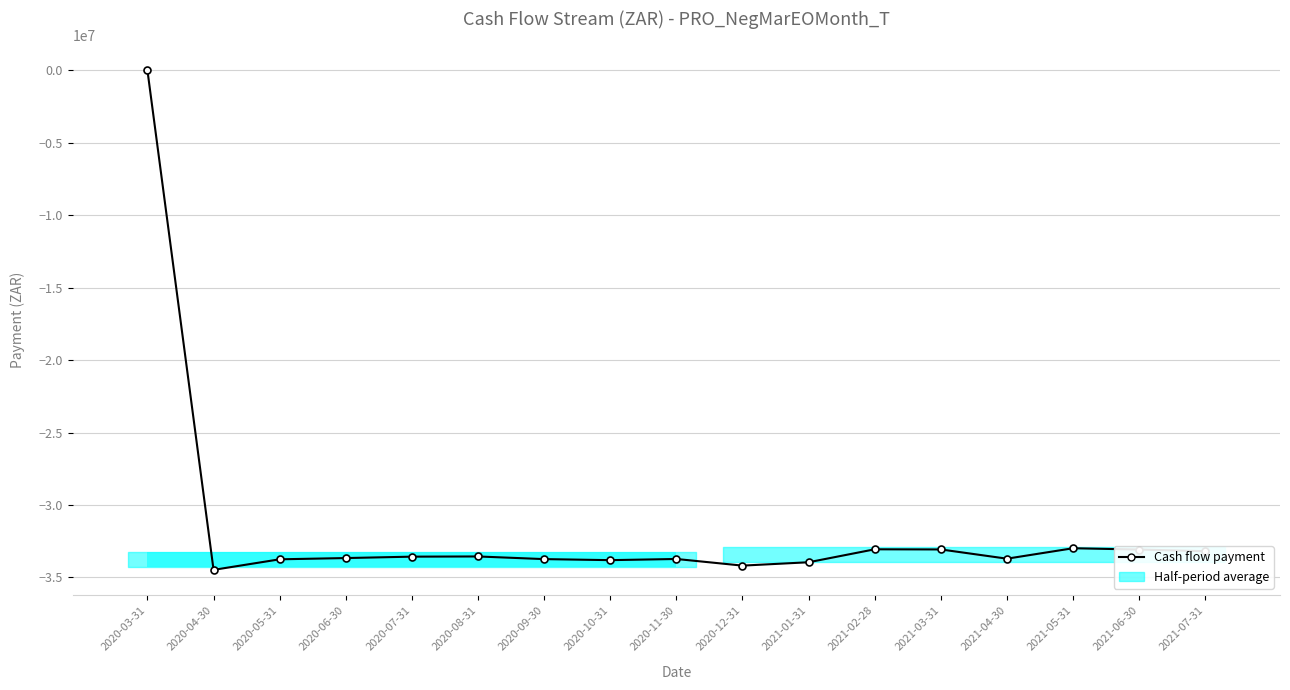

Are the bars grouped side by side (vs. stacked)?

No